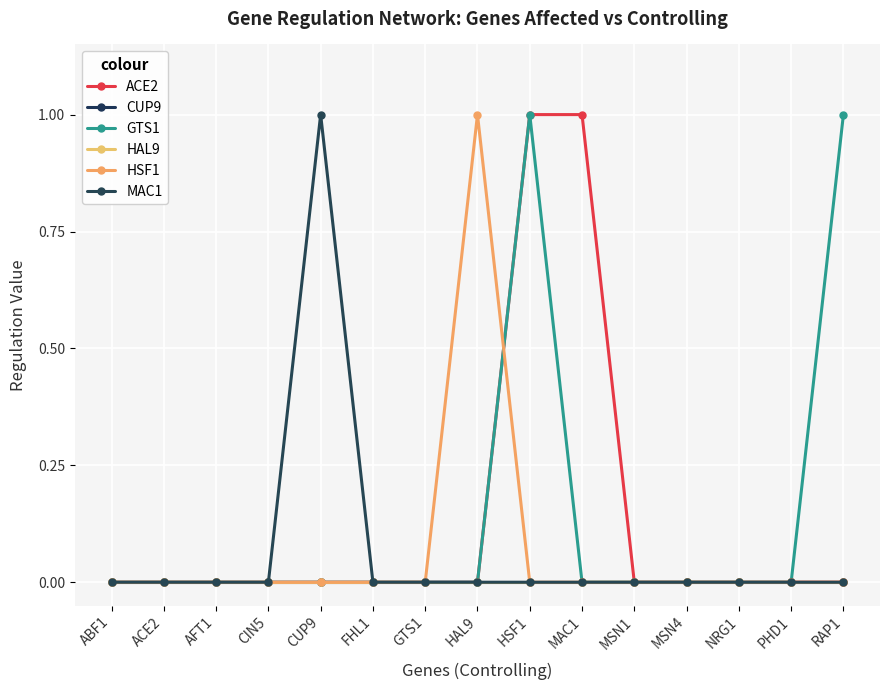

Does the chart have visible grid lines?

Yes